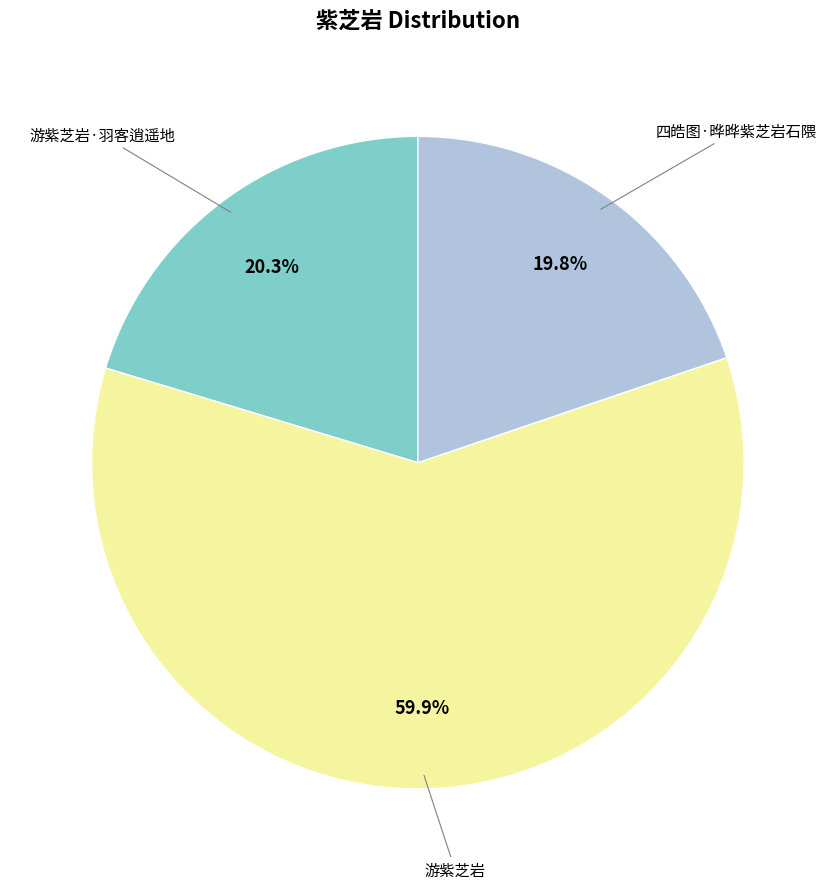

How many segments does this pie chart have?

3